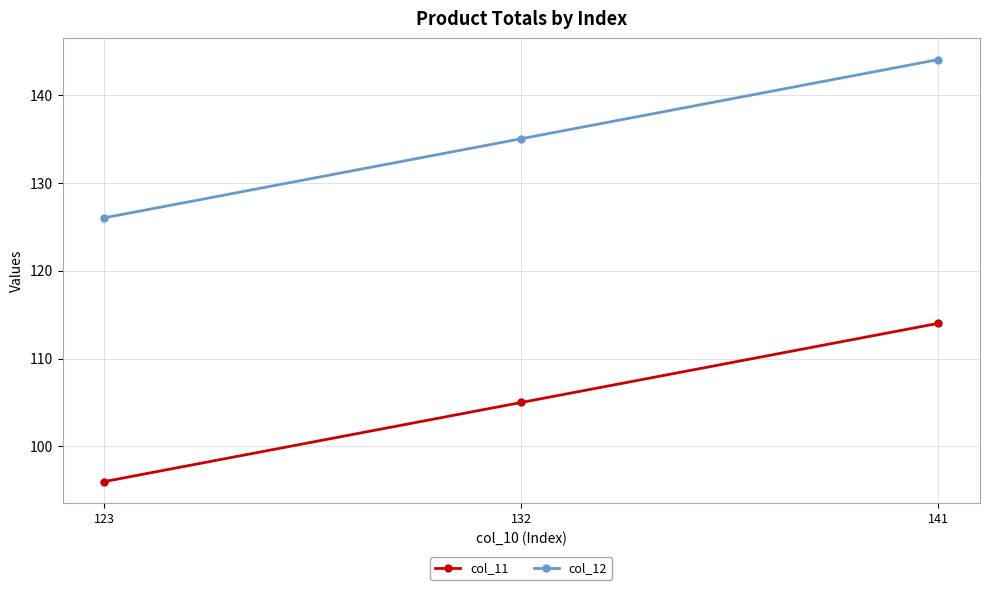

How many lines are shown in the chart?

2